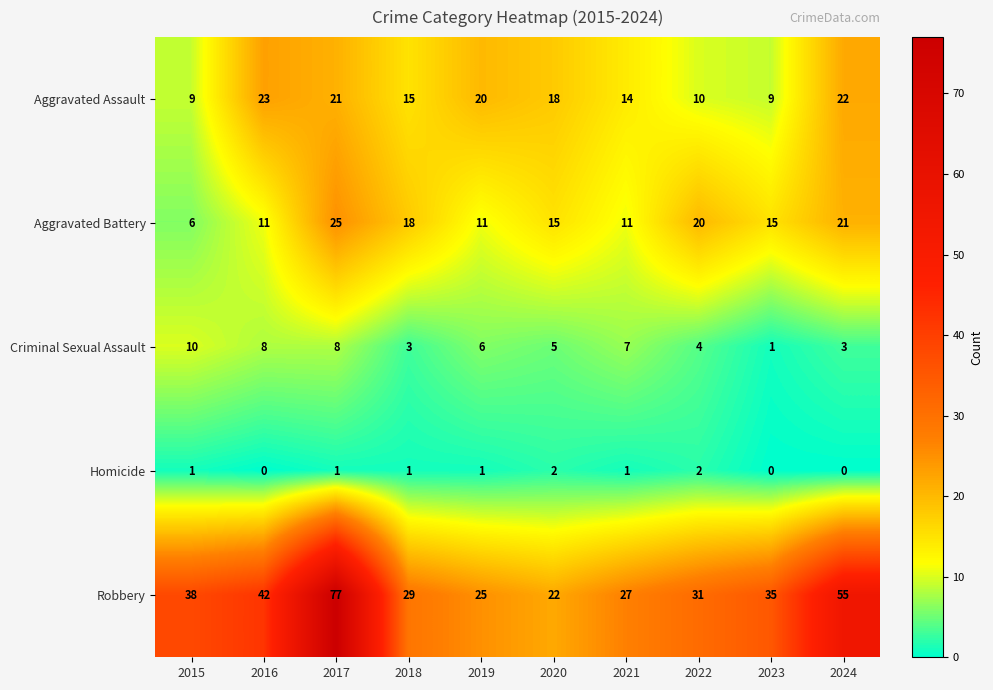

Between 2020 and 2021, which series saw the biggest shift?

Robbery